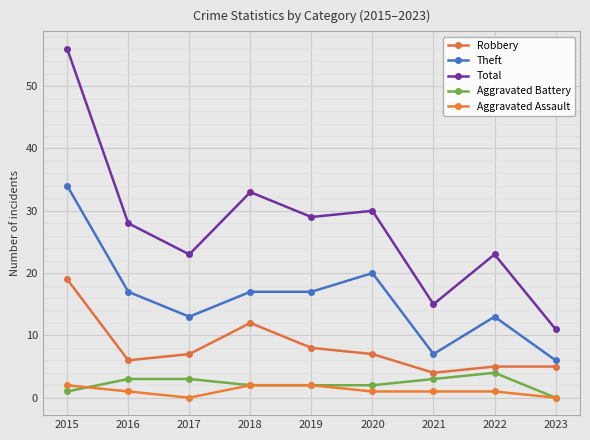

How many lines are shown in the chart?

5